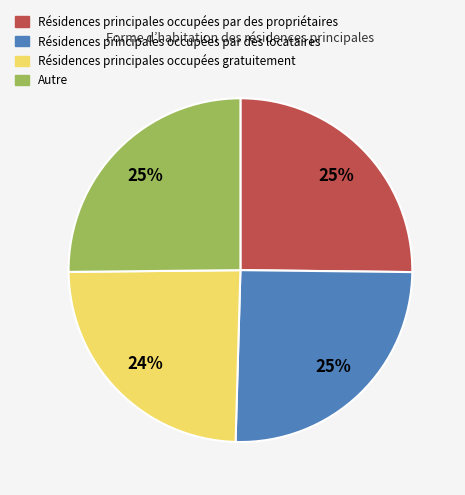

To the nearest percent, what is the difference between the largest and smallest slice percentages?

1%